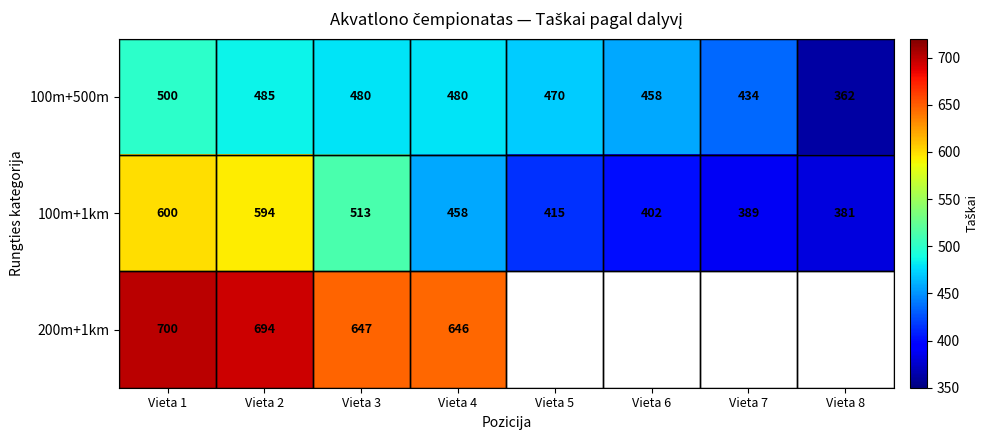

What is the spread (max minus min) of values at Vieta 6?

56.0